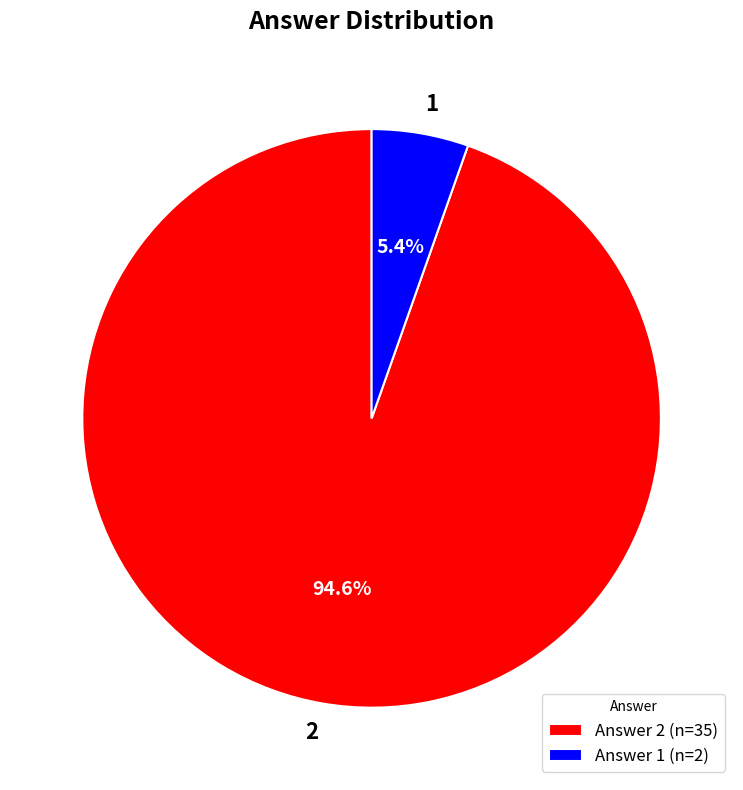

To the nearest percent, what is the combined percentage of 2 and 1?

100%